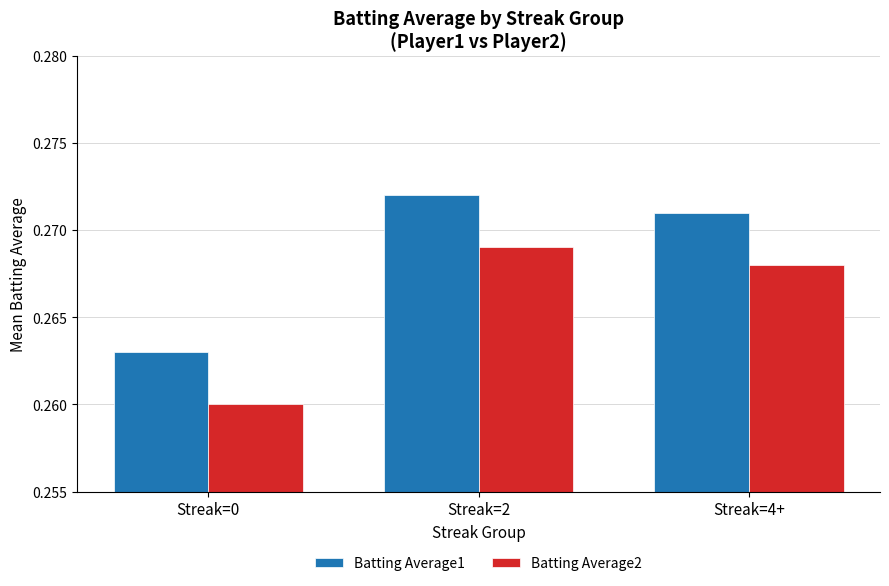

Which category has the highest value in the Batting Average1 series?

Streak=2